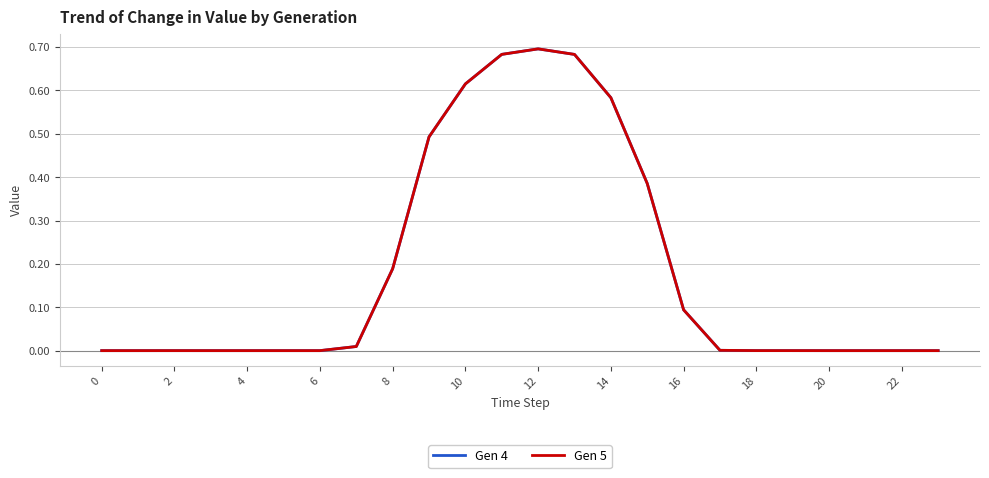

Is this an area chart (filled region under the line)?

No